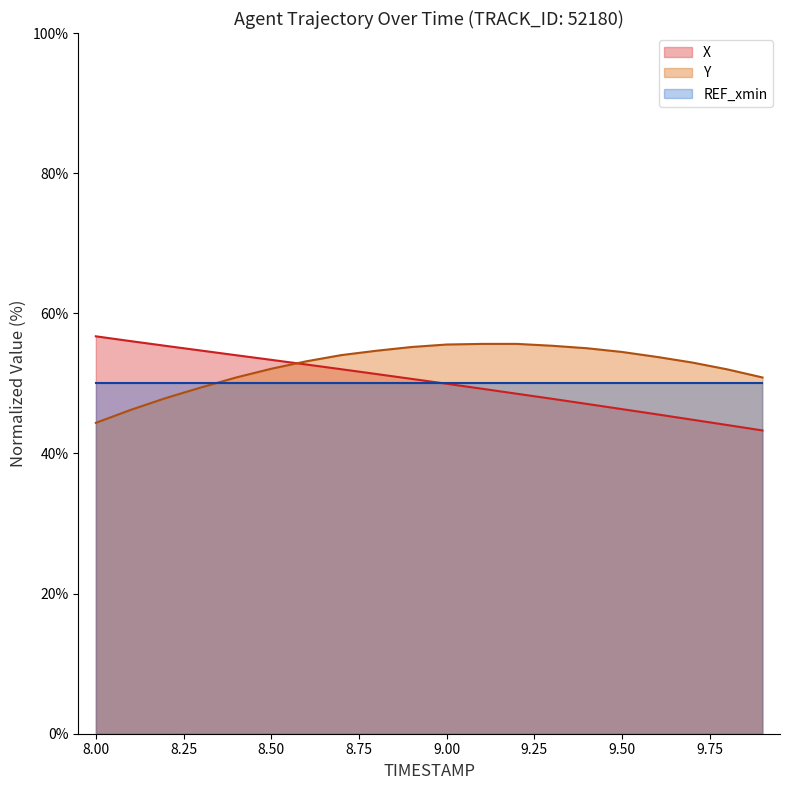

Count the number of data series in this chart.

3